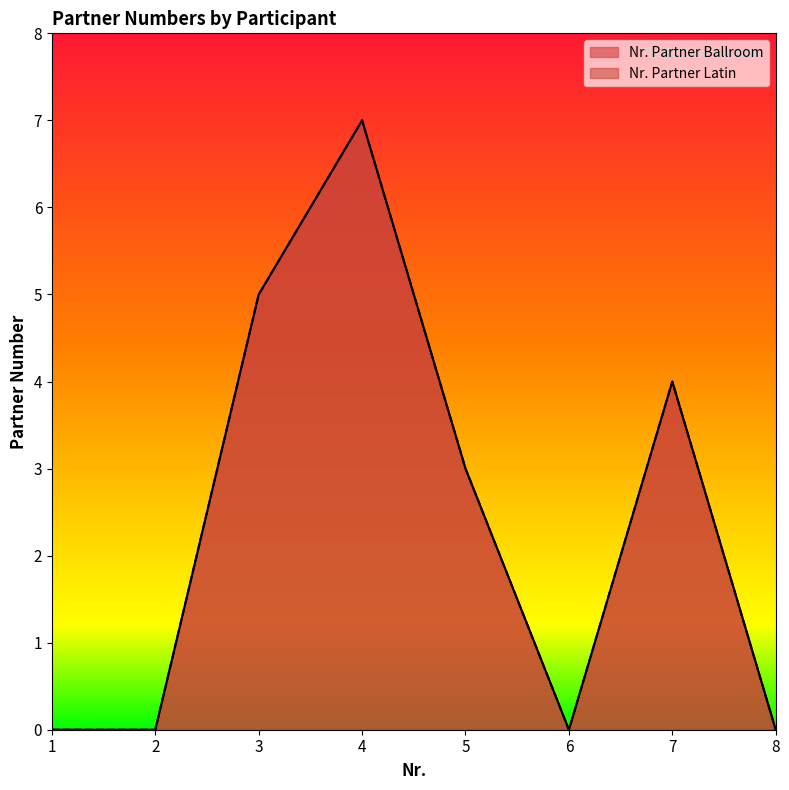

Between 8 and 1, which is larger?

8